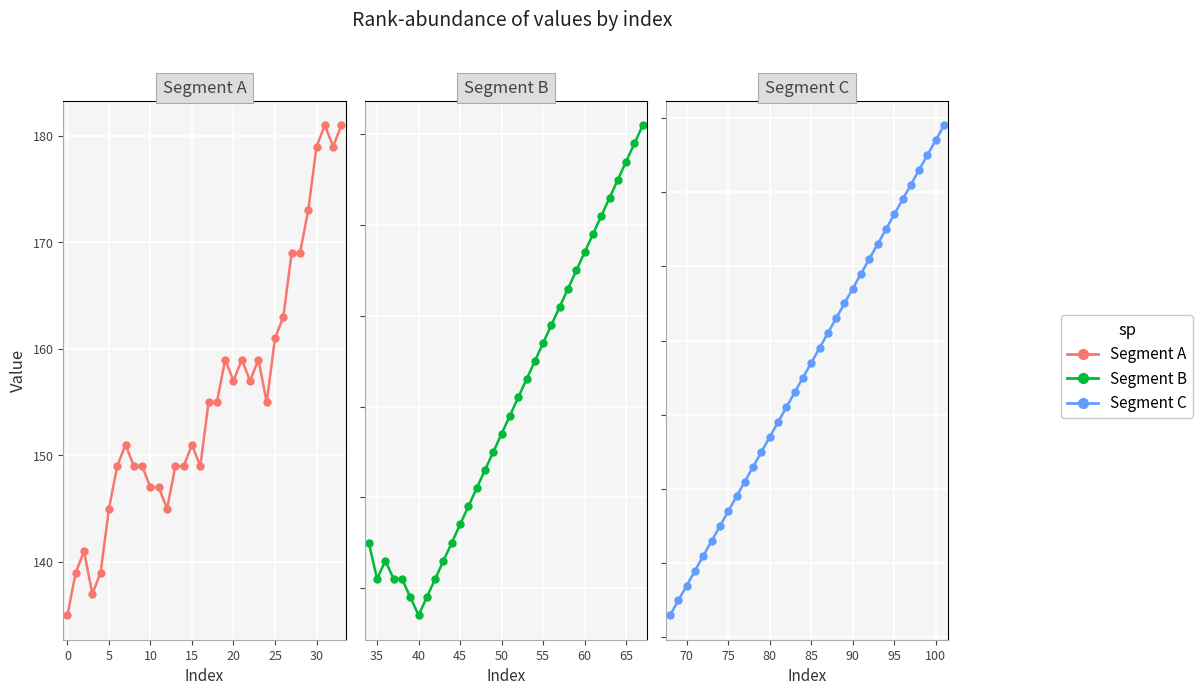

Rank the series by their average value, from highest to lowest.

Segment C, Segment B, Segment A